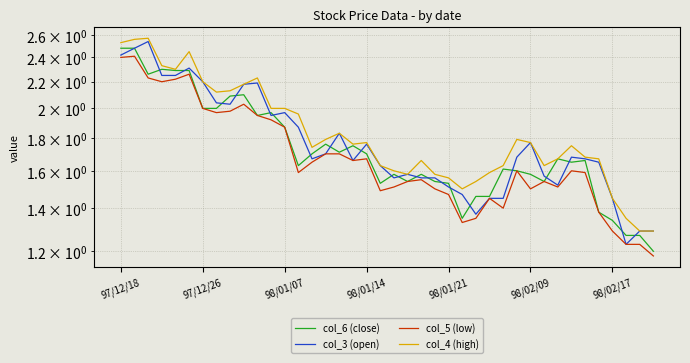

What is the sum of all col_5 (low) values?

67.7